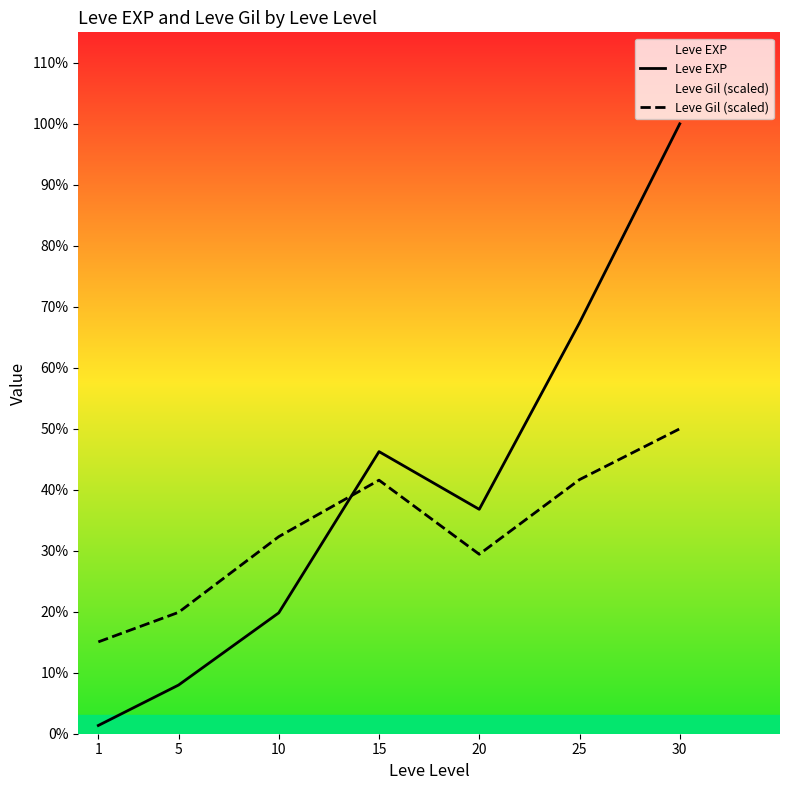

At which label does Leve EXP reach its peak?

30